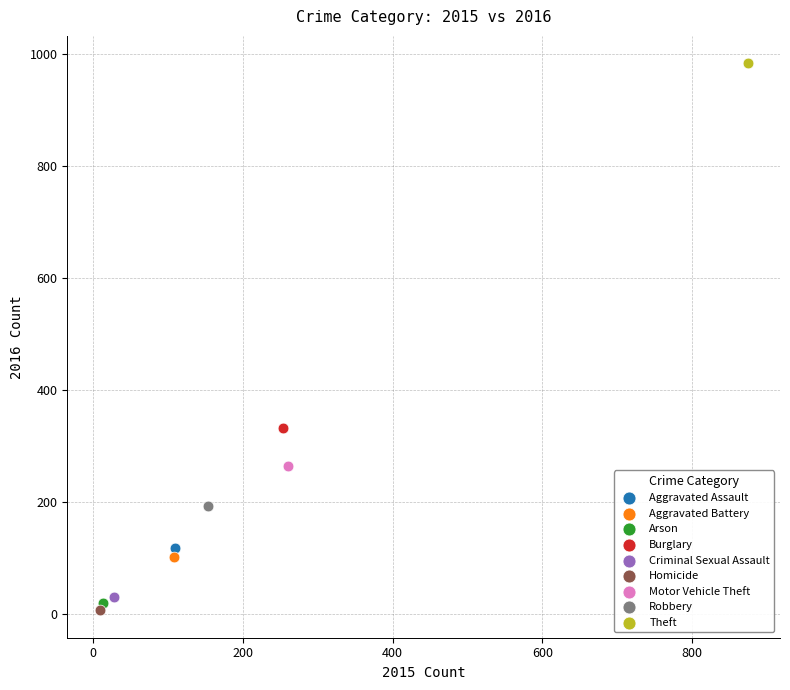

What are all the series names shown in the legend?

Aggravated Assault, Aggravated Battery, Arson, Burglary, Criminal Sexual Assault, Homicide, Motor Vehicle Theft, Robbery, Theft